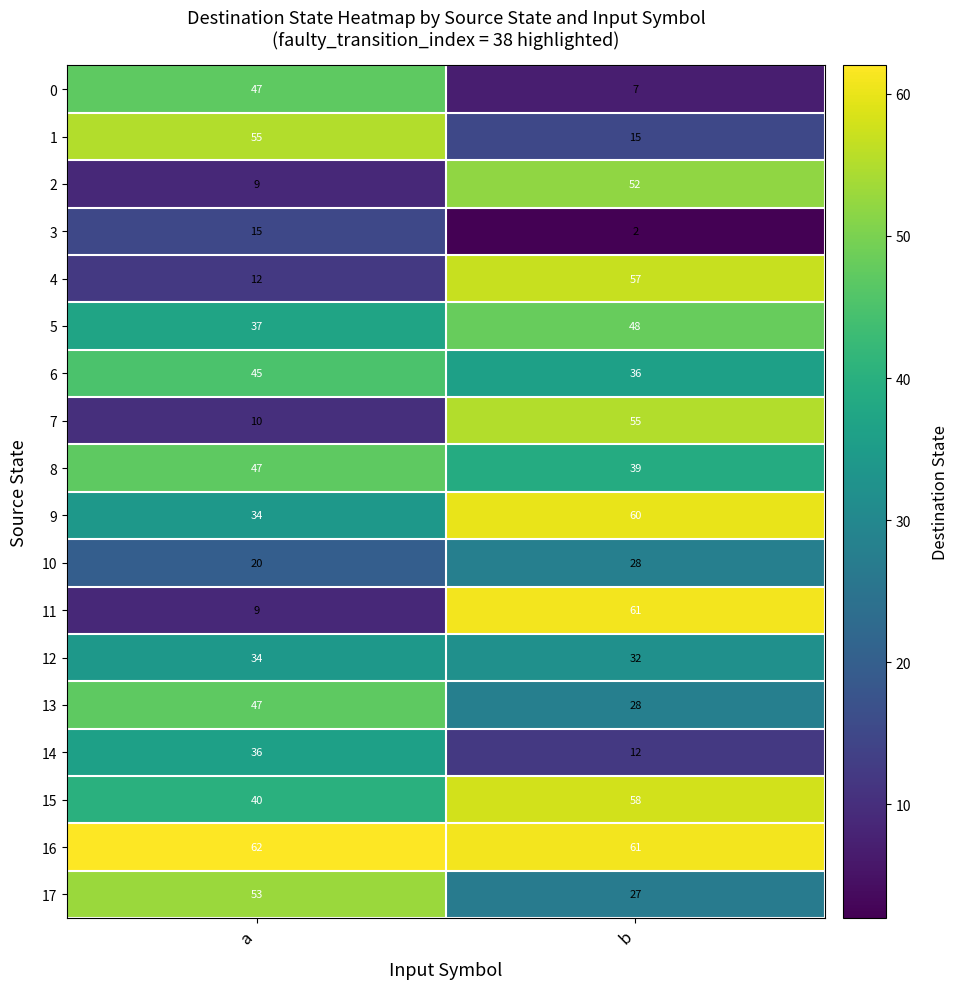

What is the spread (max minus min) of values at b?

59